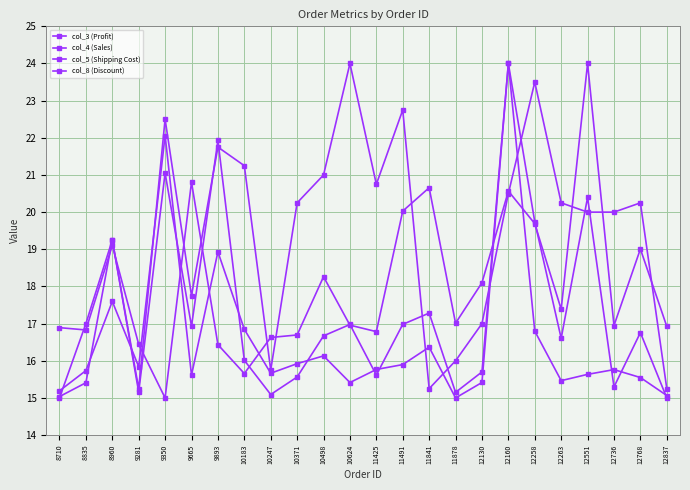

Rank the categories by col_3 (Profit) value from highest to lowest.

12551, 9665, 11841, 12160, 11491, 12258, 8960, 12768, 10498, 12130, 12263, 11878, 10624, 12736, 12837, 8710, 8835, 11425, 10371, 10247, 9281, 9893, 10183, 9350